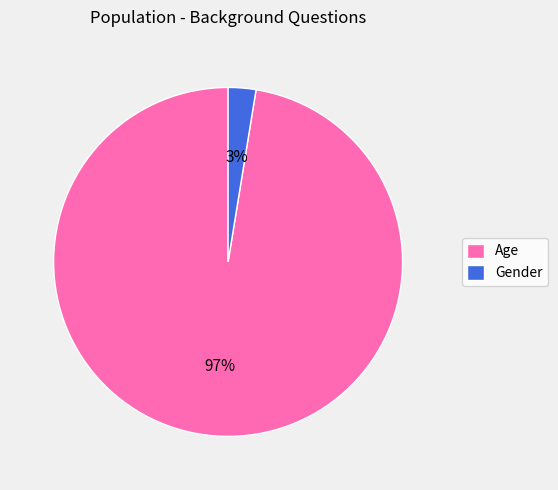

Which slice is the largest?

Age